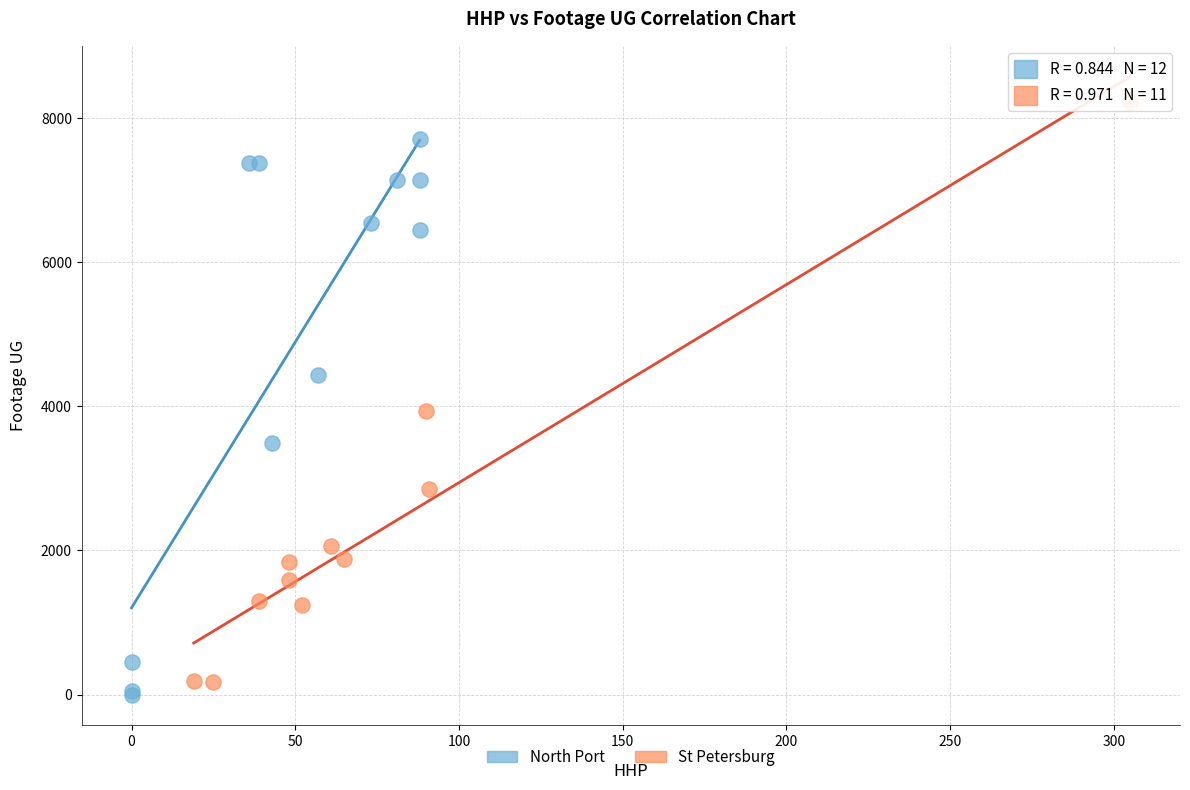

Which series contains the highest Y value?

St Petersburg